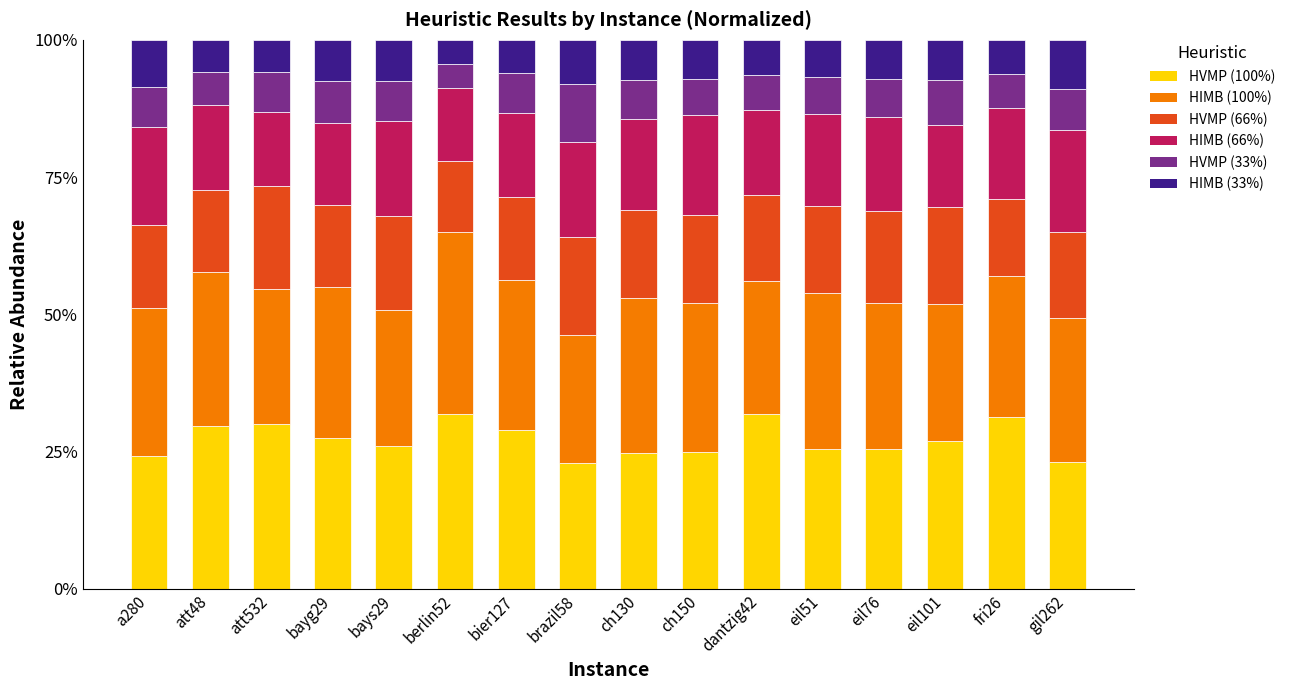

What is the label of the 7th bar from the left?

bier127